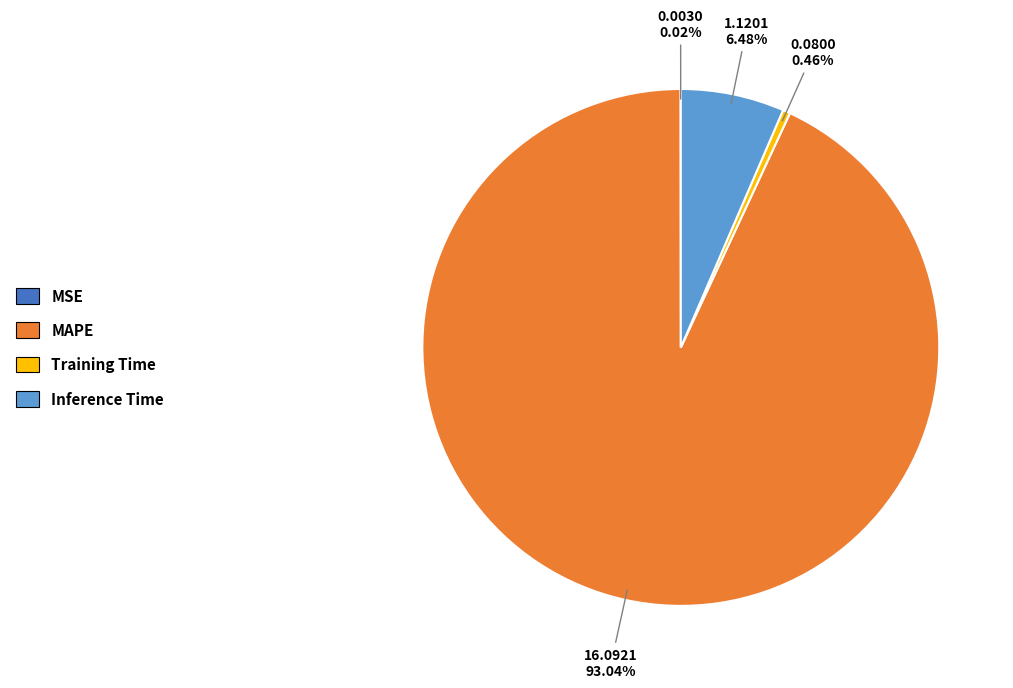

Is Training Time the majority of the pie?

No